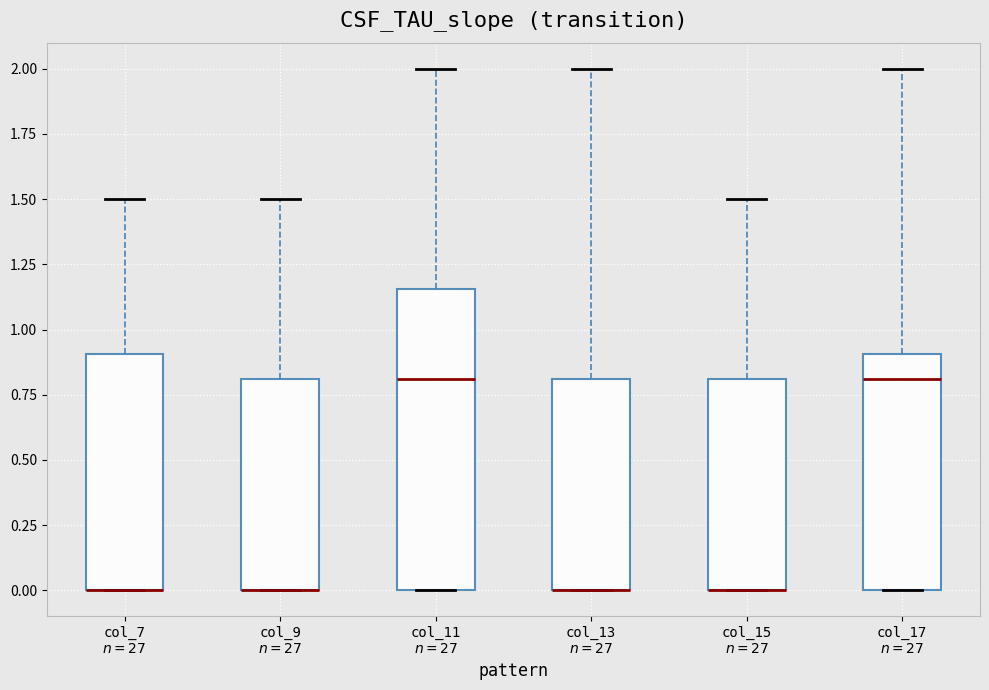

Reading left to right, transcribe this box plot: for each box, give where its median line is, the range the box spans, and where its two whiskers end, as read against the y-axis. The values are not printed on the chart, so give them approximately, as read against the axis.

col_7 $n=27$: median 0.00 (drawn on the box's lower edge), box 0.00 to 0.90, whiskers 0.00 to 1.50
col_9 $n=27$: median 0.00 (drawn on the box's lower edge), box 0.00 to 0.80, whiskers 0.00 to 1.50
col_11 $n=27$: median 0.80, box 0.00 to 1.15, whiskers 0.00 to 2.00
col_13 $n=27$: median 0.00 (drawn on the box's lower edge), box 0.00 to 0.80, whiskers 0.00 to 2.00
col_15 $n=27$: median 0.00 (drawn on the box's lower edge), box 0.00 to 0.80, whiskers 0.00 to 1.50
col_17 $n=27$: median 0.80, box 0.00 to 0.90, whiskers 0.00 to 2.00